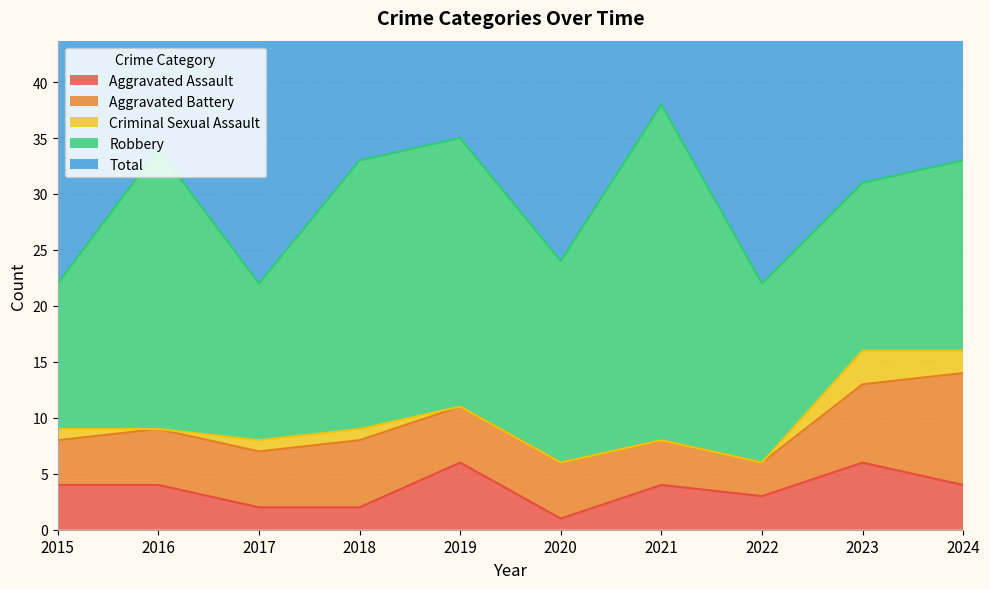

What is the total value across all series at 2024?

66